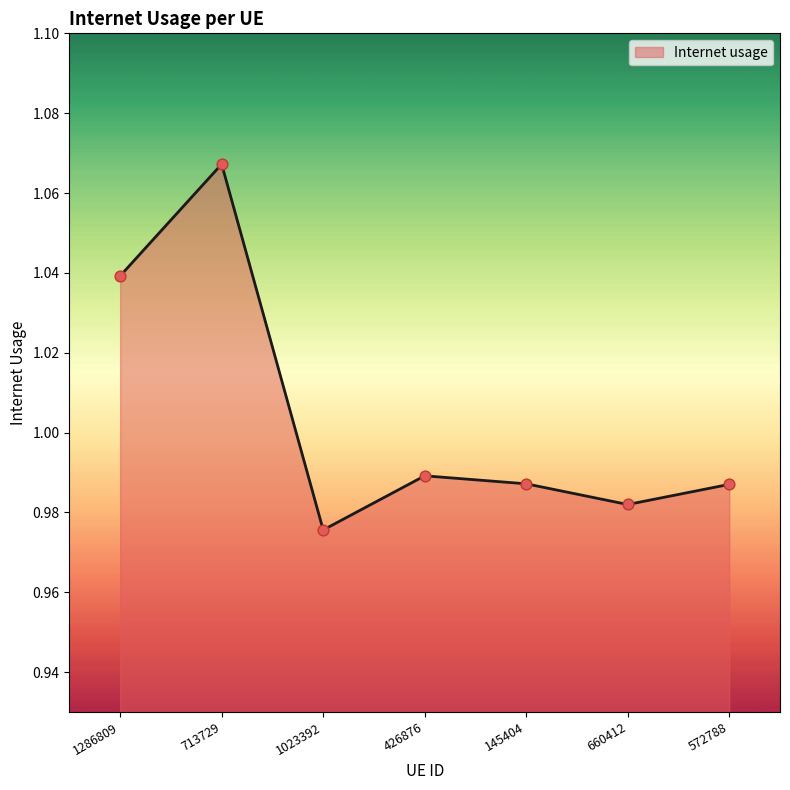

Which has a higher value, 660412 or 145404?

145404